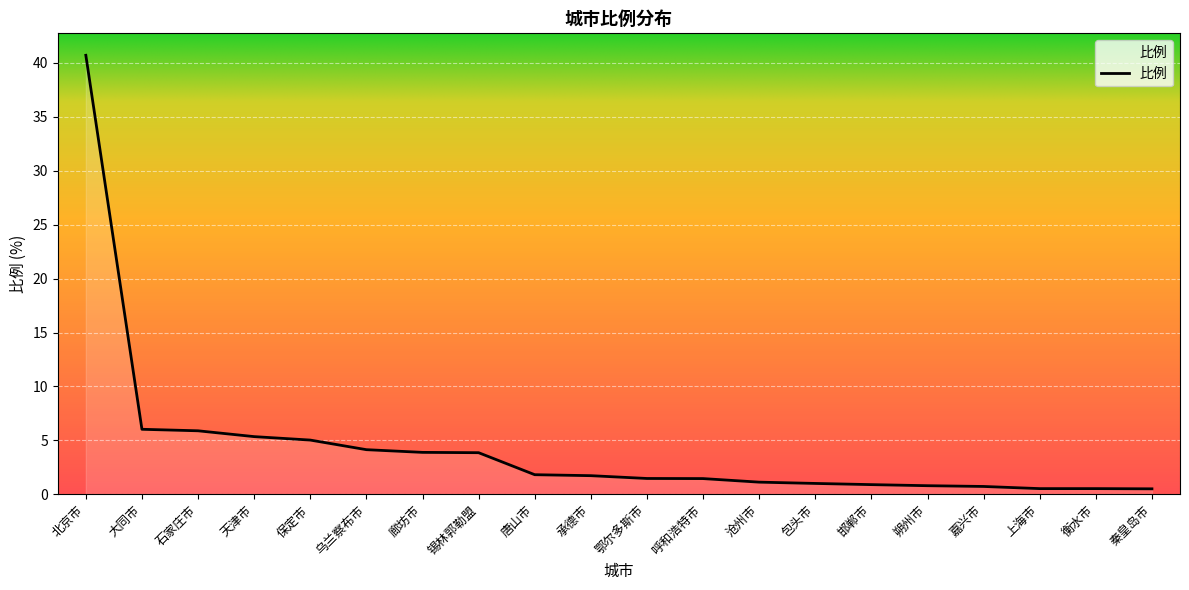

What is the difference between the maximum and minimum values?

40.2